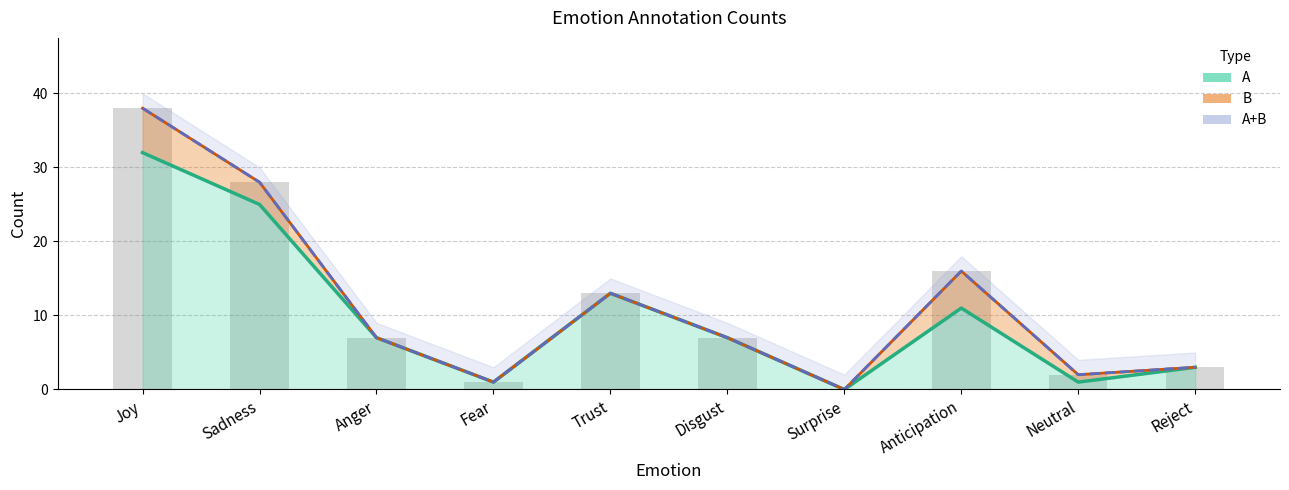

What position from the left is Joy?

1